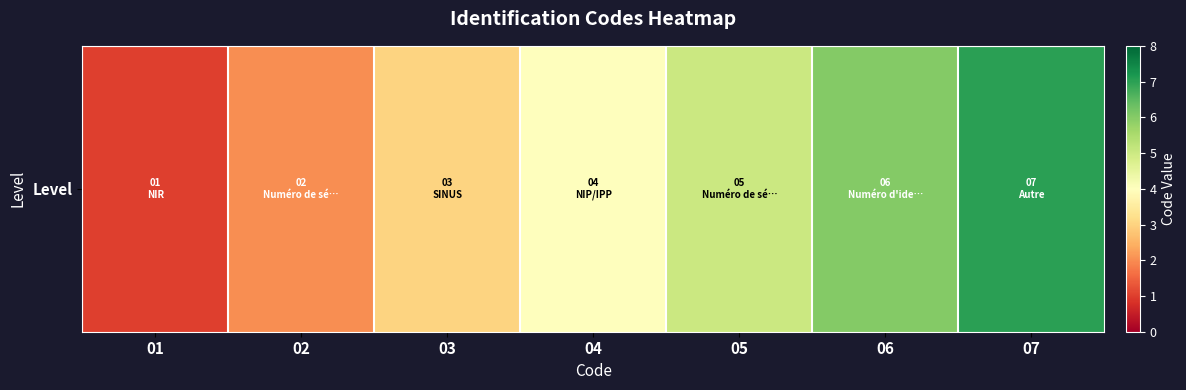

Read the value at 07.

7